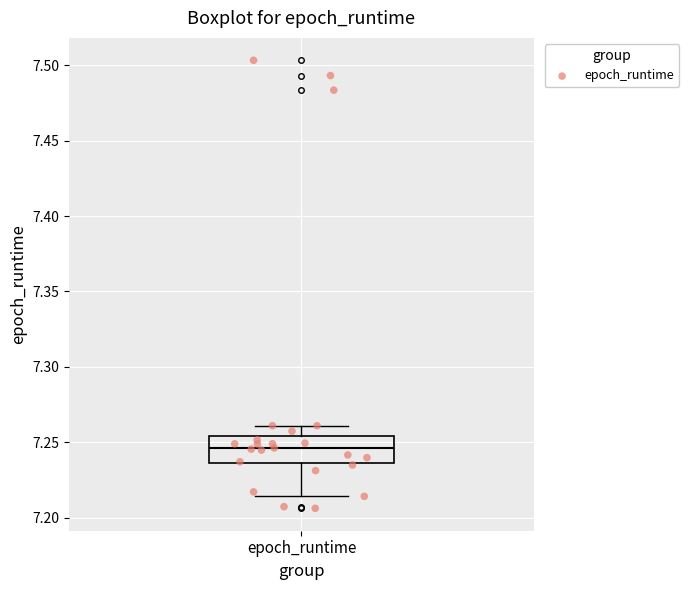

Transcribe this box plot: give where the median line is, the range the box spans, and where the two whiskers end, as read against the y-axis. The values are not printed on the chart, so give them approximately, as read against the axis.

median 7.245, box 7.235 to 7.255, whiskers 7.215 to 7.260